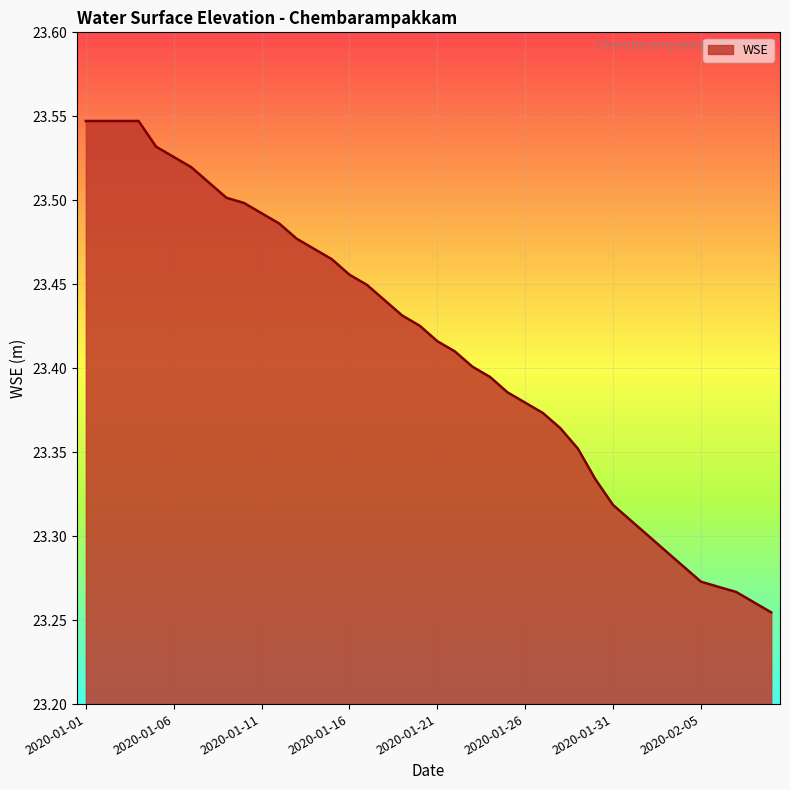

What is the difference between the maximum and minimum values?

0.3